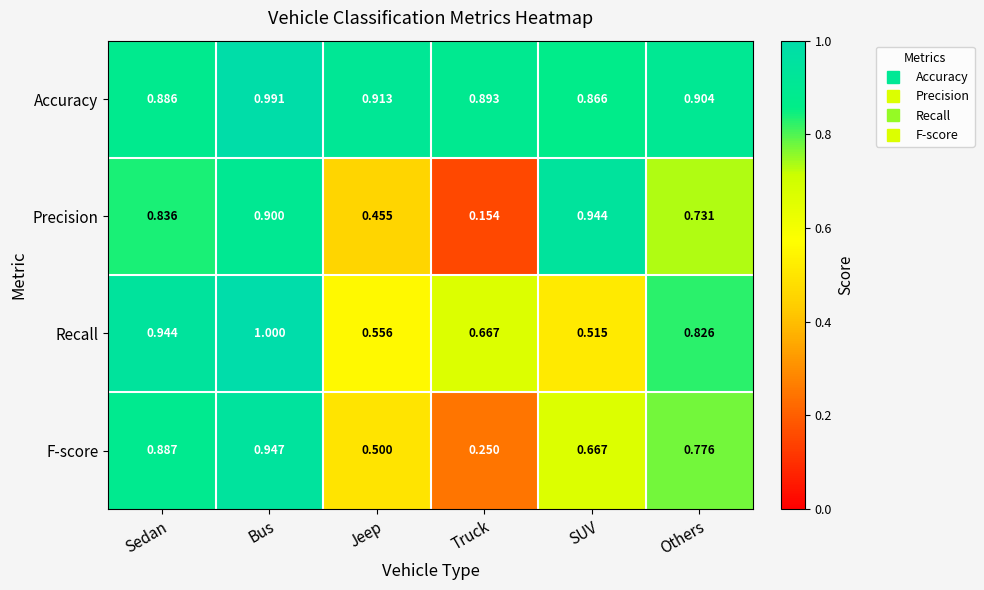

At which category is the sum across all series the highest?

Bus